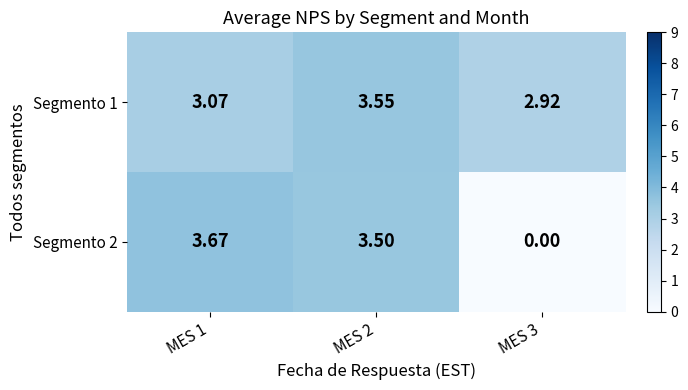

Is the value of Segmento 1 at MES 1 greater than the value of Segmento 2 at MES 1?

No